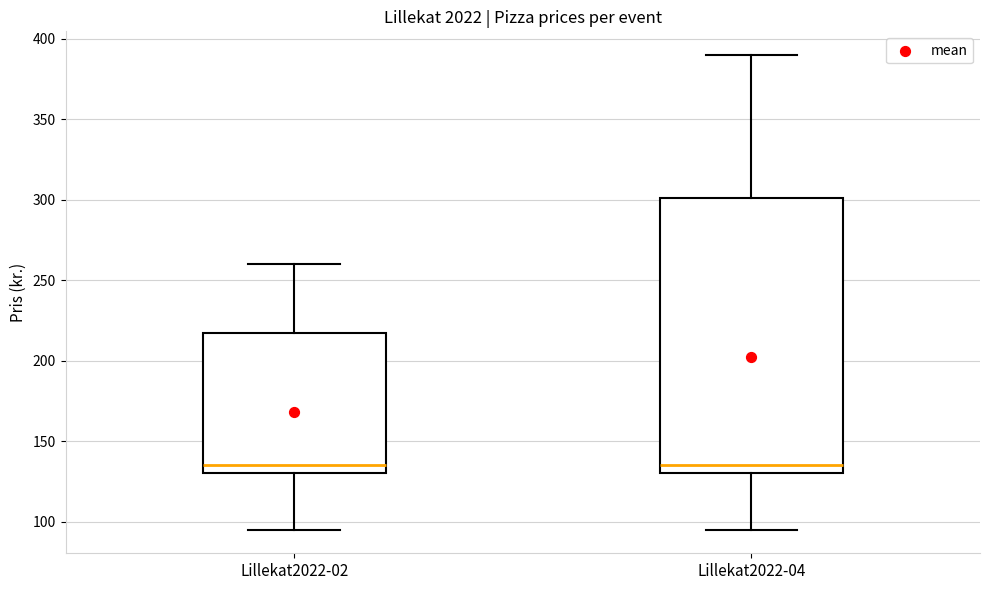

Reading left to right, read every box against the y-axis: the position of its median line, the range the box covers, and the ends of its whiskers. The values are not printed on the chart, so give them approximately, as read against the axis.

Lillekat2022-02: median 135, box 130 to 220, whiskers 95 to 260
Lillekat2022-04: median 135, box 130 to 300, whiskers 95 to 390